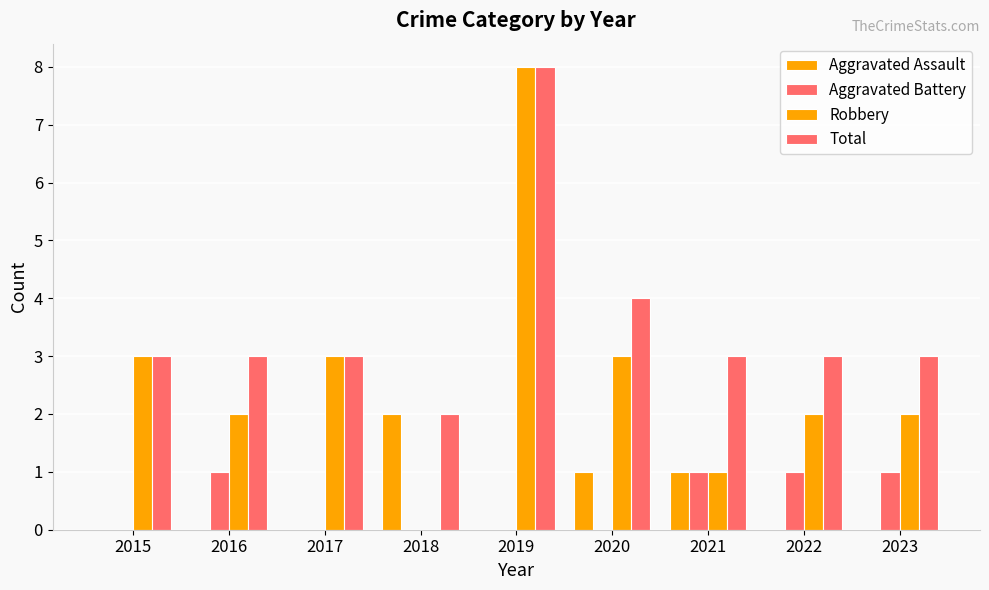

How many distinct data groups are displayed?

4